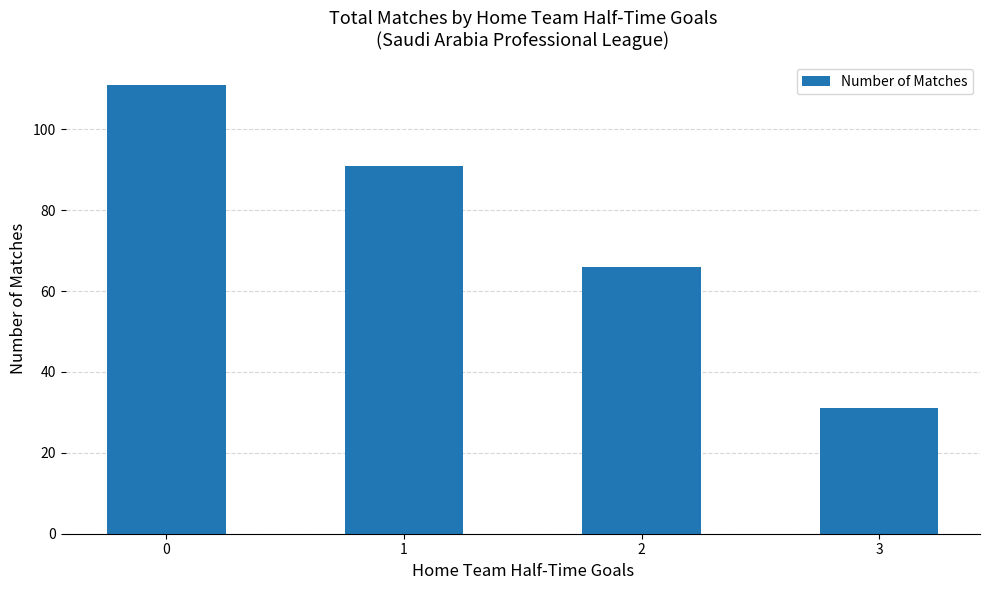

Does the chart contain stacked bars?

No